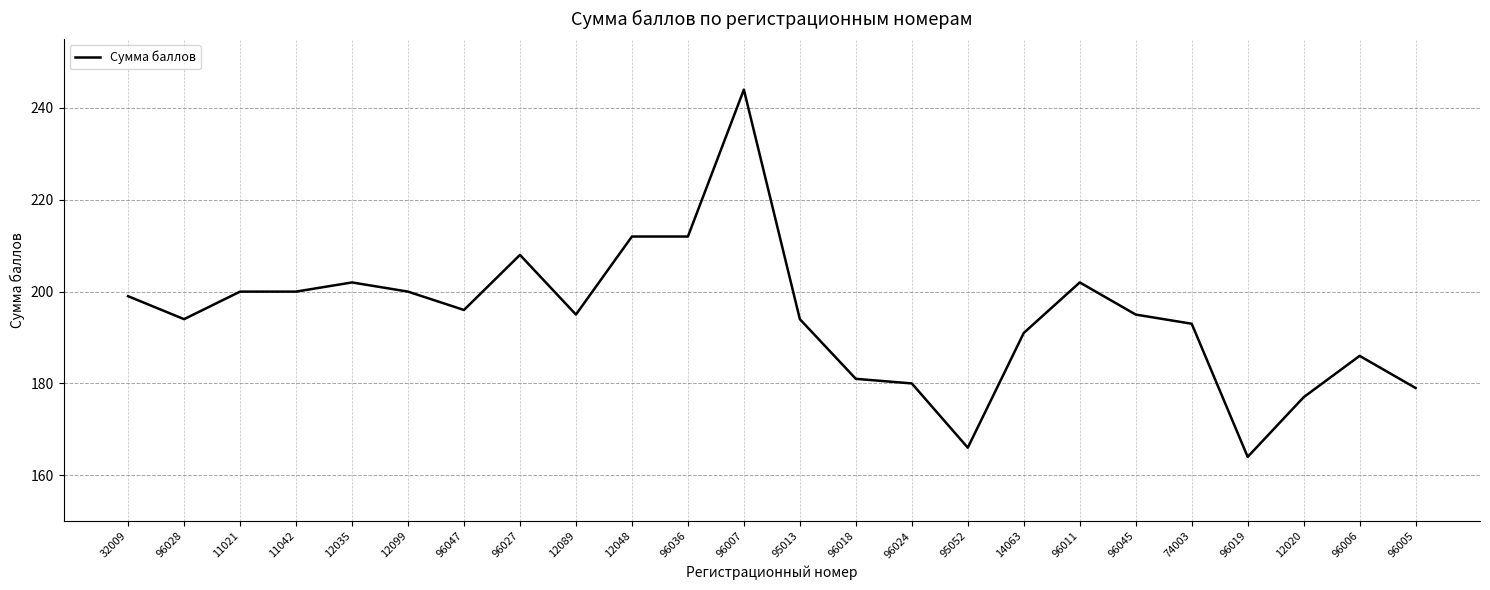

What is the difference between the second highest and second lowest values?

46